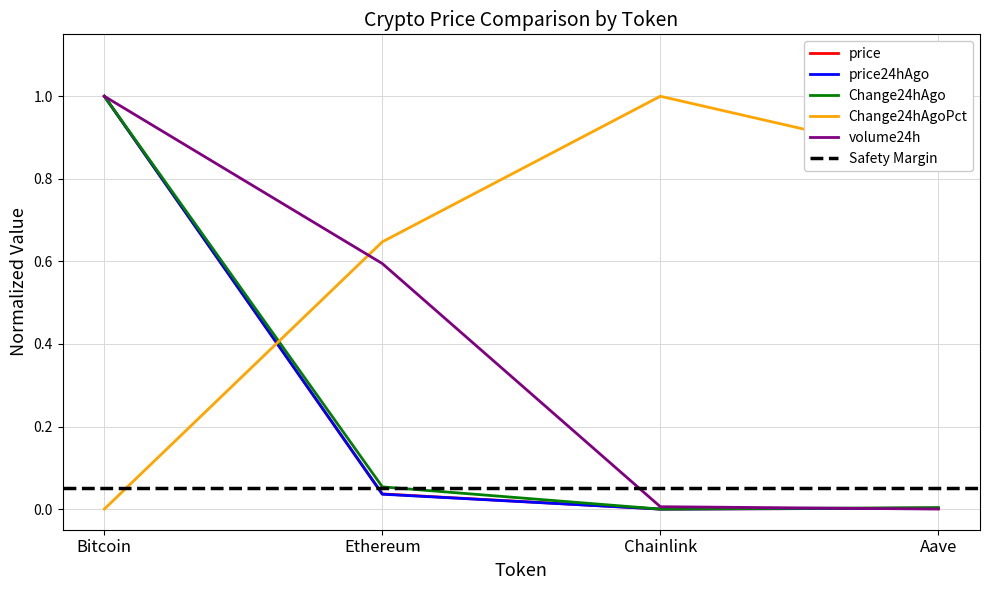

After their last crossing, which series has the higher values: volume24h or price?

price